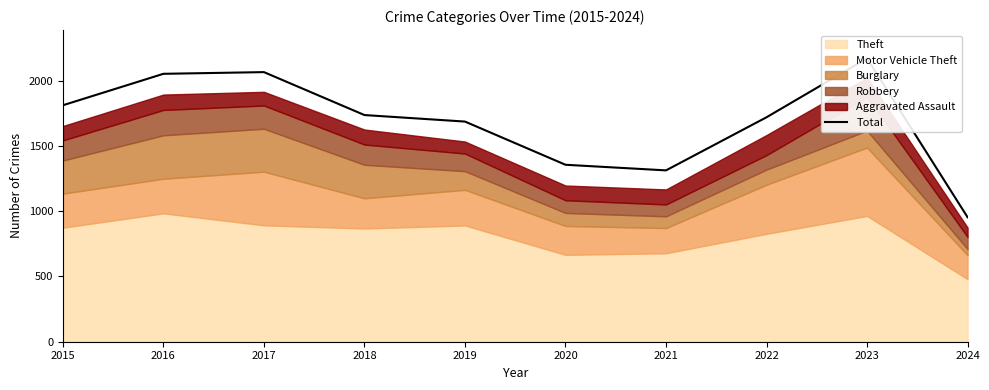

Reading left to right, what are all the values shown in this chart?

2015=1812	2016=2053	2017=2066	2018=1737	2019=1687	2020=1356	2021=1313	2022=1720	2023=2171	2024=954